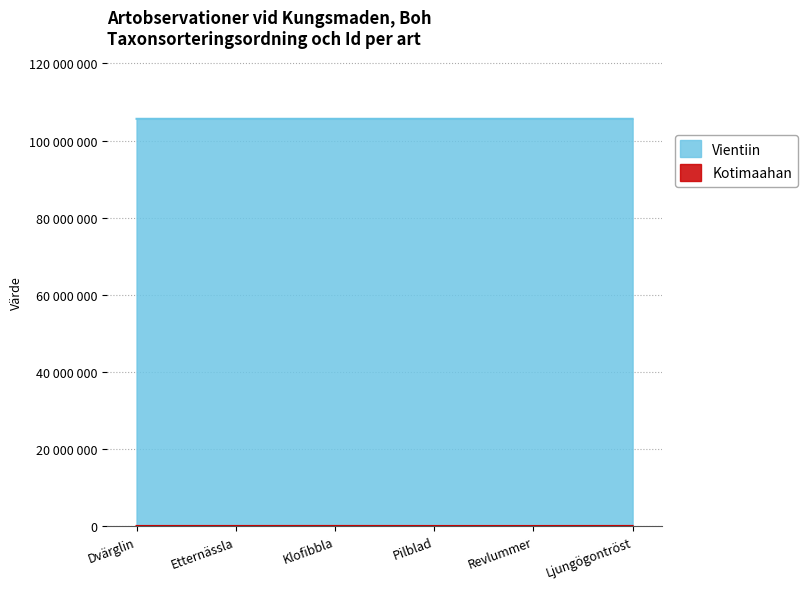

Between Revlummer and Ljungögontröst, which is larger?

Ljungögontröst